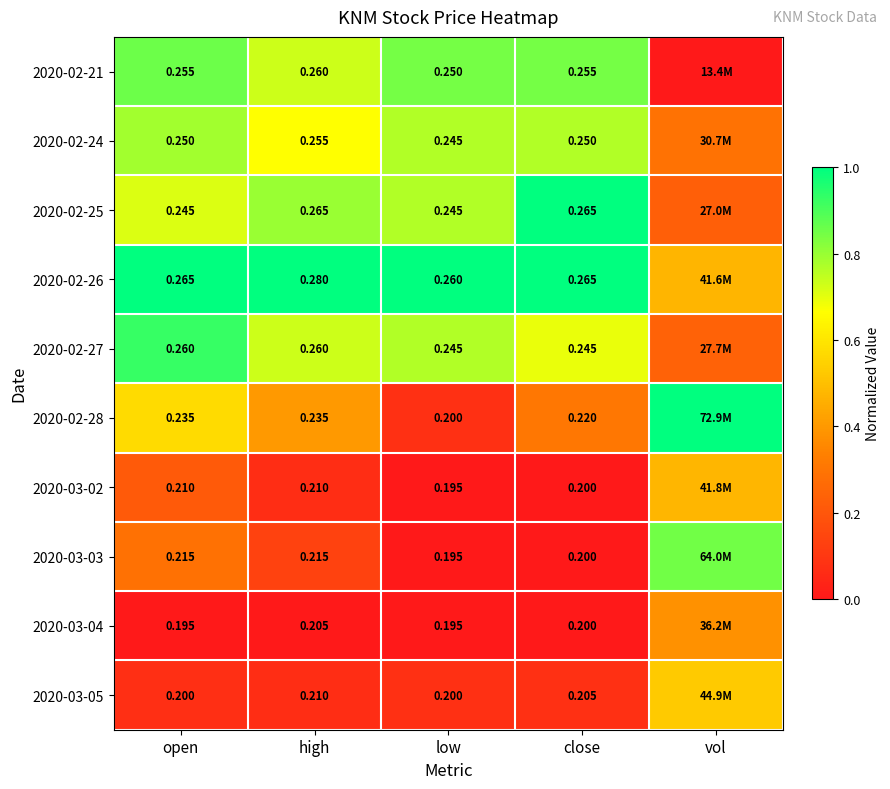

Which series changed the most between open and close?

2020-02-25